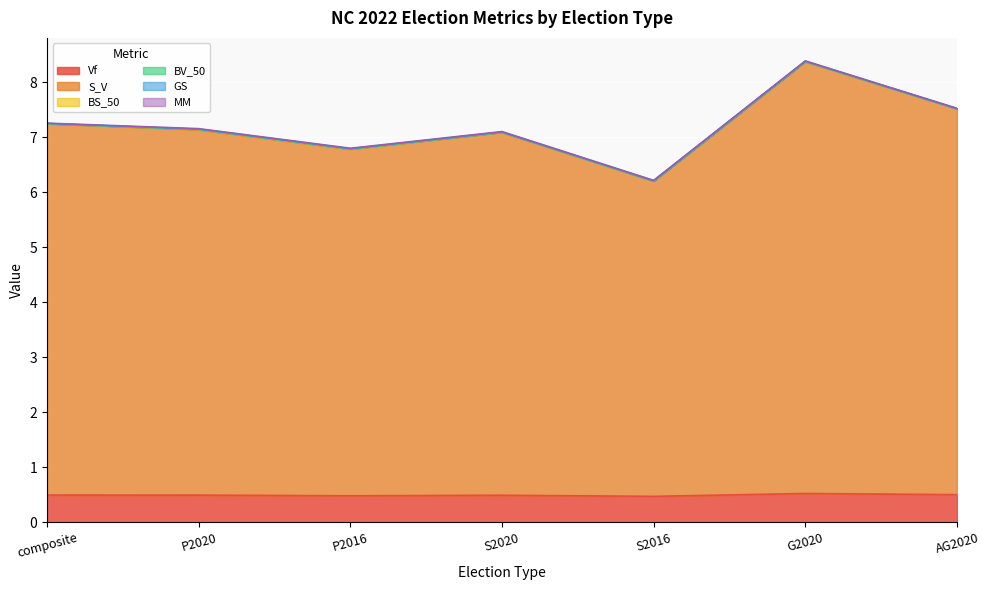

Count the Vf values in the range 0 to 1.

7